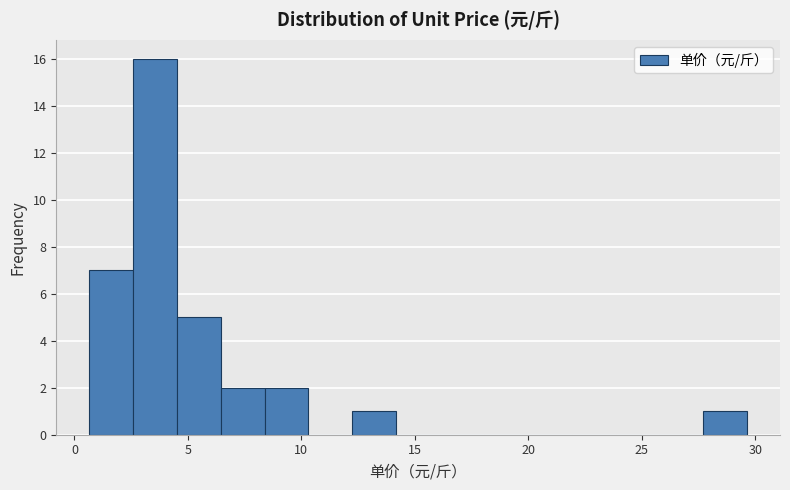

Read against the x-axis, roughly where is the centre of the tallest bar?

3.5